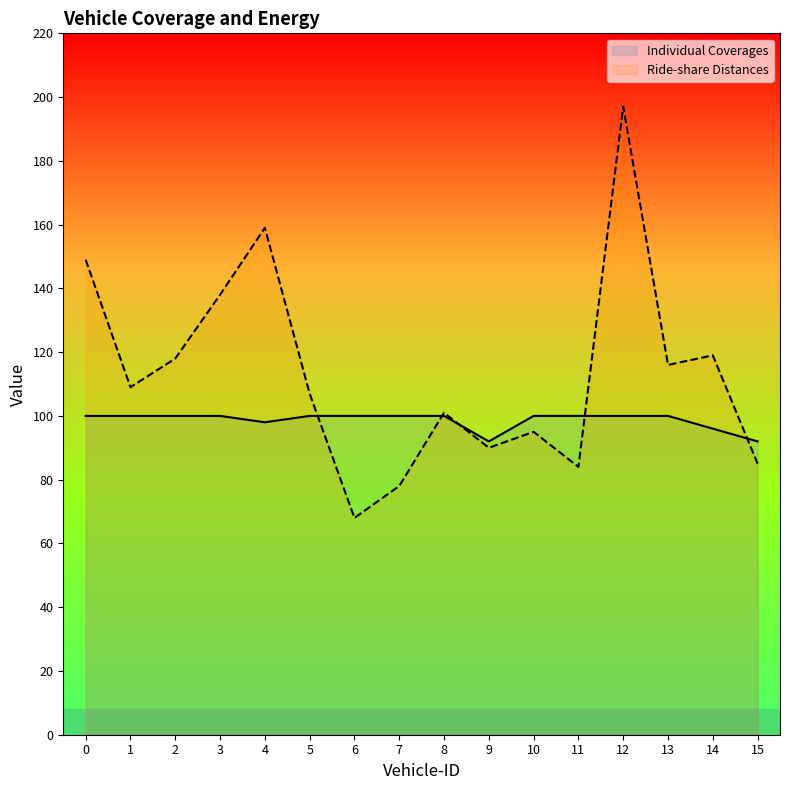

What is the difference between the maximum and minimum values in the Ride-share Distances series?

129